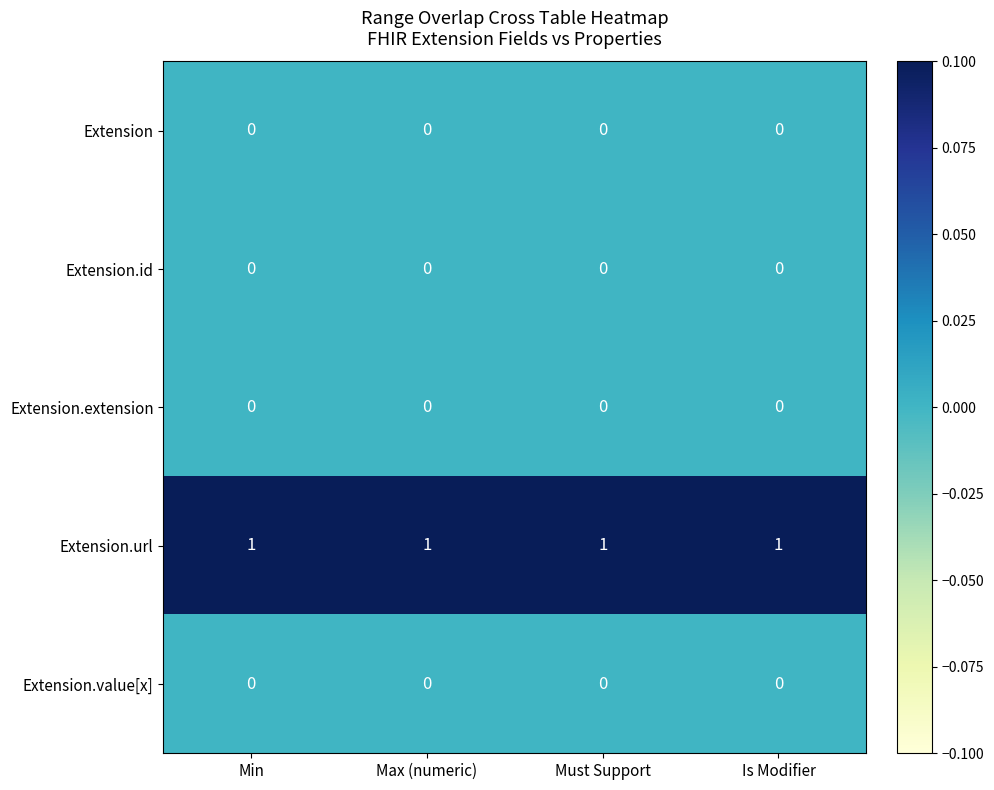

The value of Extension.extension at Must Support is 0. True or false?

True